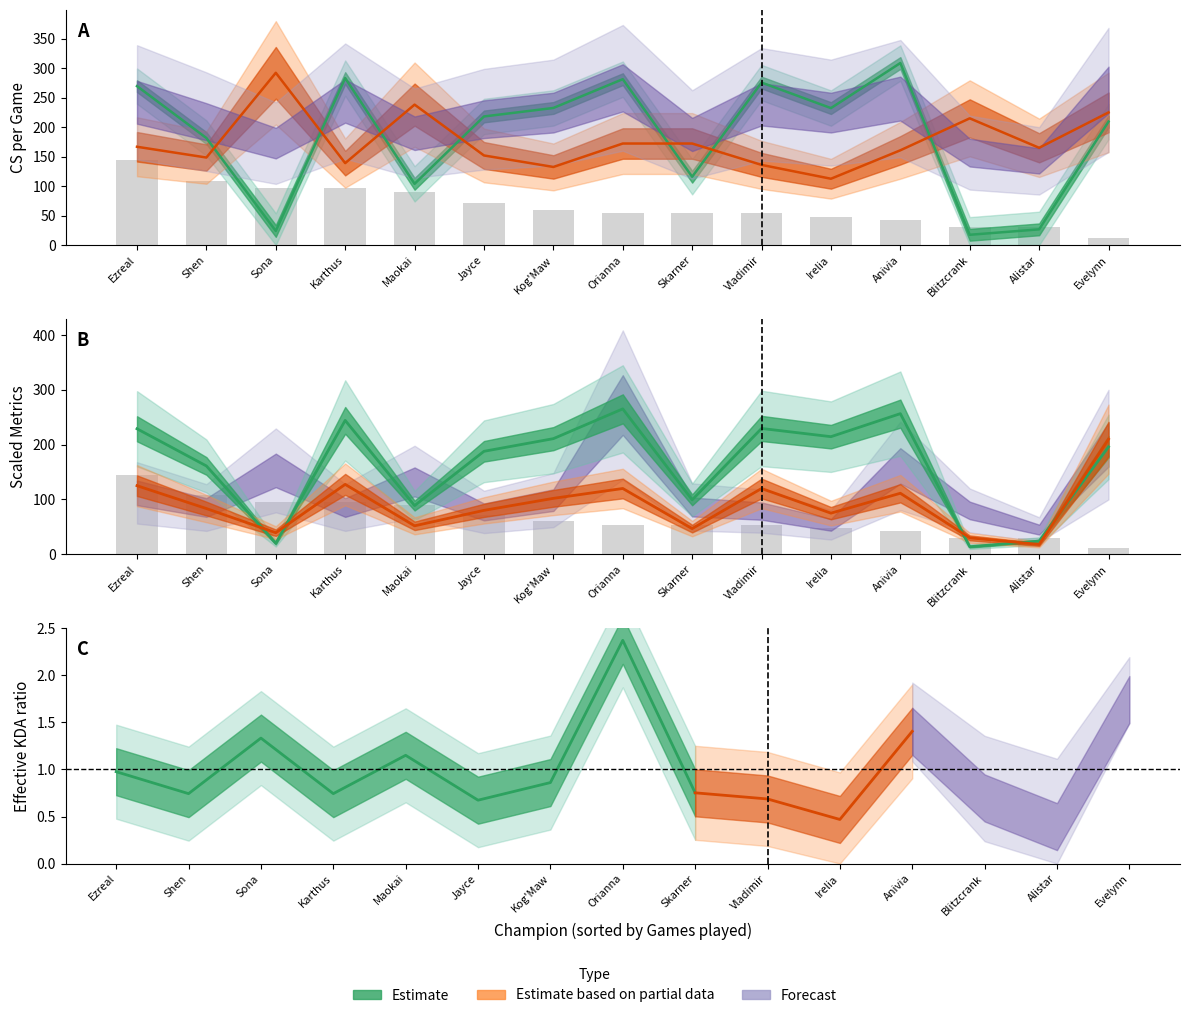

Which series changed the most between Karthus and Blitzcrank?

CS (Estimate)